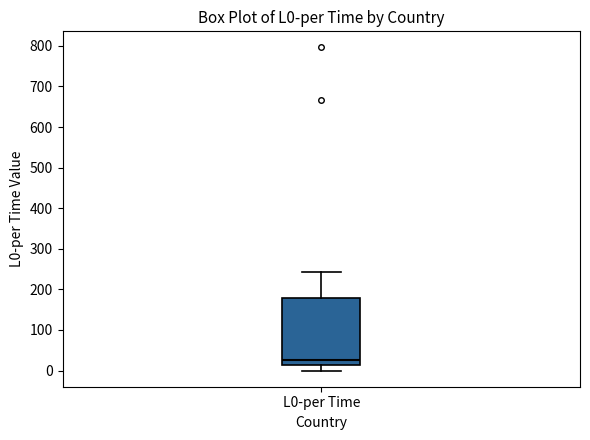

Transcribe this box plot: give where the median line is, the range the box spans, and where the two whiskers end, as read against the y-axis. The values are not printed on the chart, so give them approximately, as read against the axis.

median 30, box 10 to 180, whiskers 0 to 240